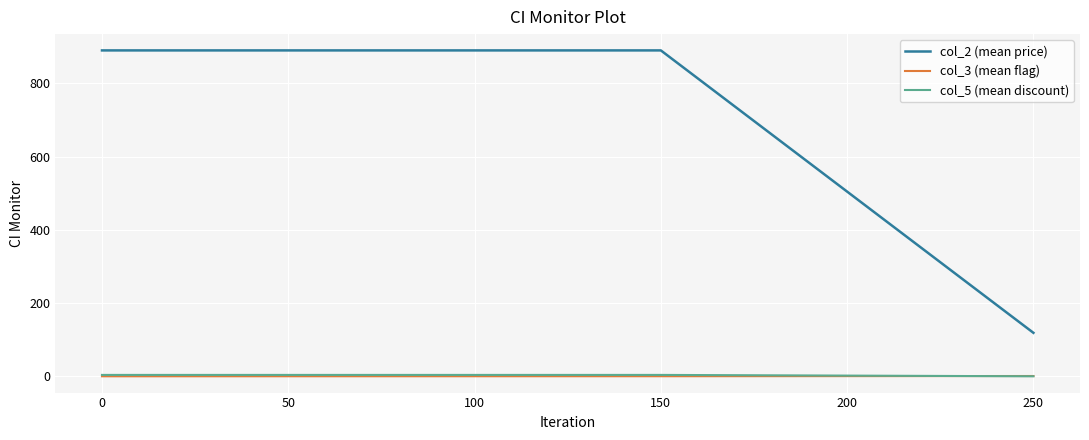

True or false: col_3 (mean flag) and col_2 (mean price) cross at least once.

False